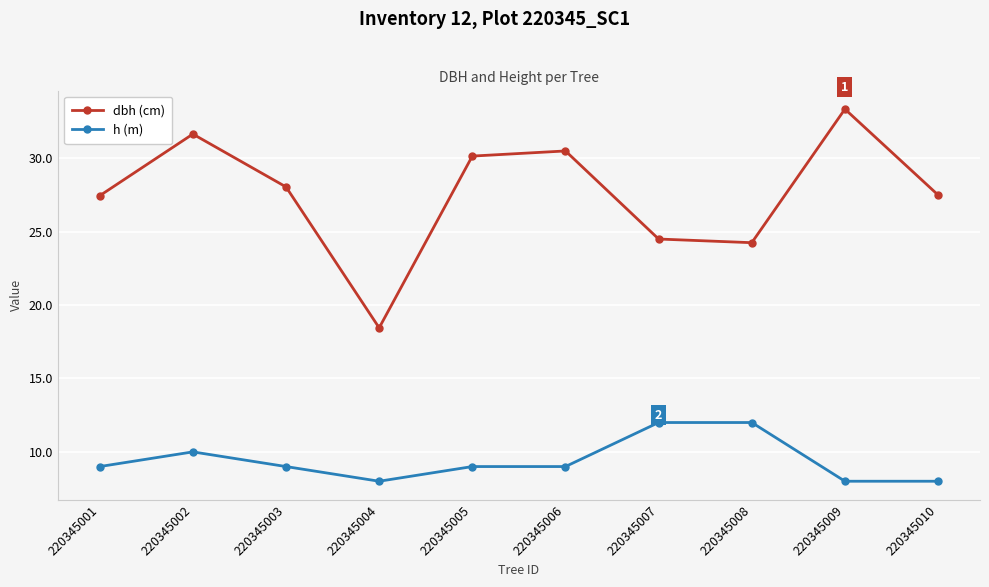

True or false: h (m) and dbh (cm) cross at least once.

False